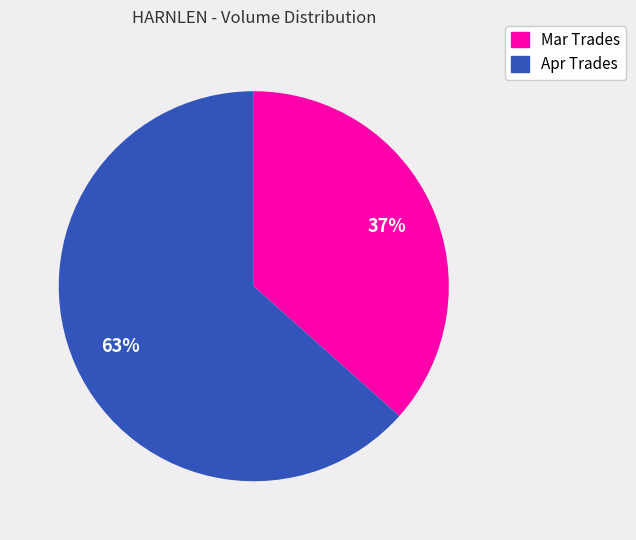

Do Mar Trades and Apr Trades together represent more than half of the pie?

Yes